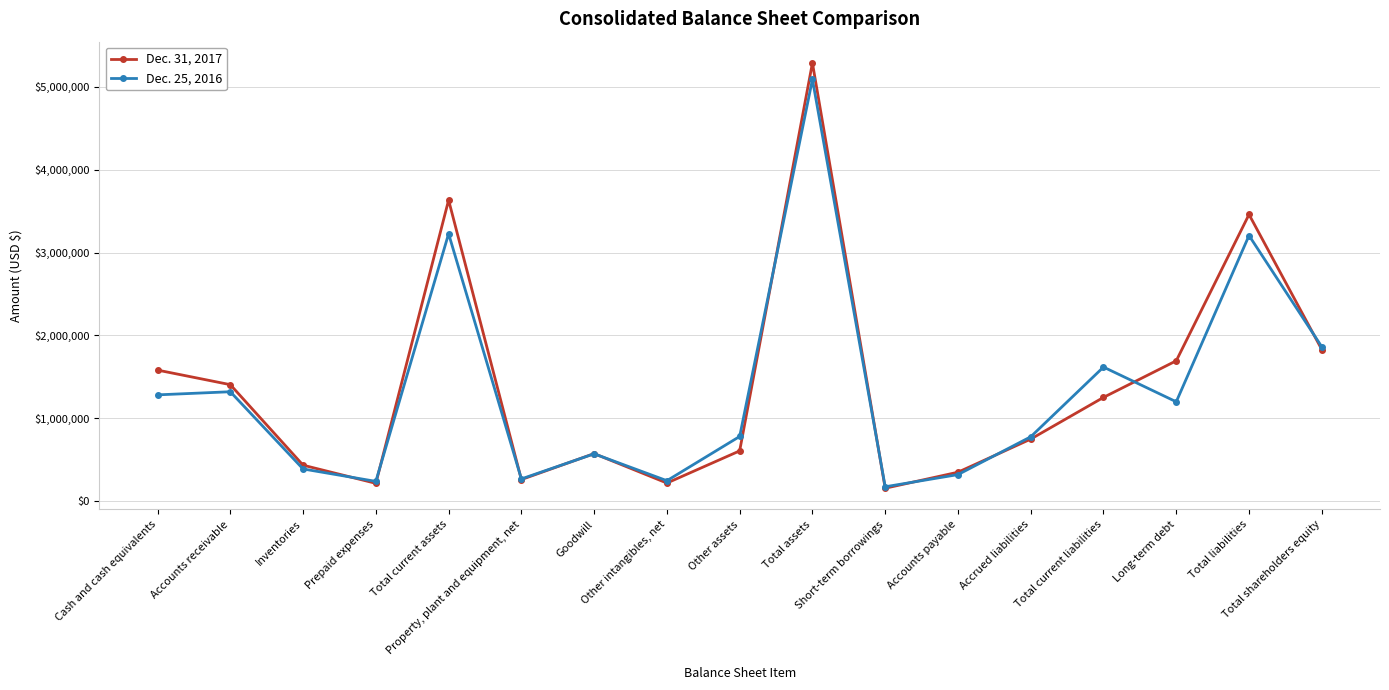

What is the difference between the maximum and second lowest values in the Dec. 31, 2017 series?

5075983